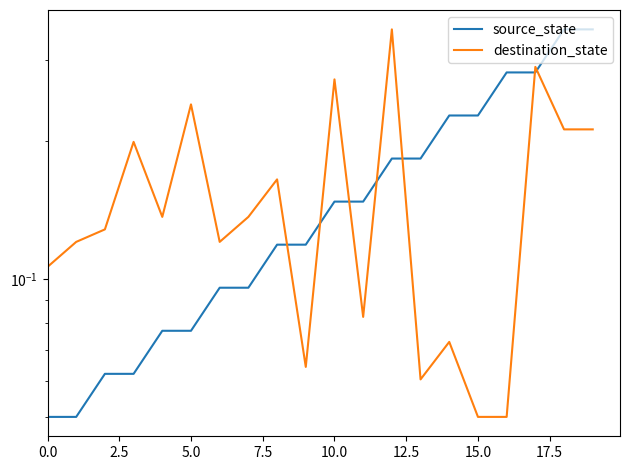

What position from the left is 5.0?

6